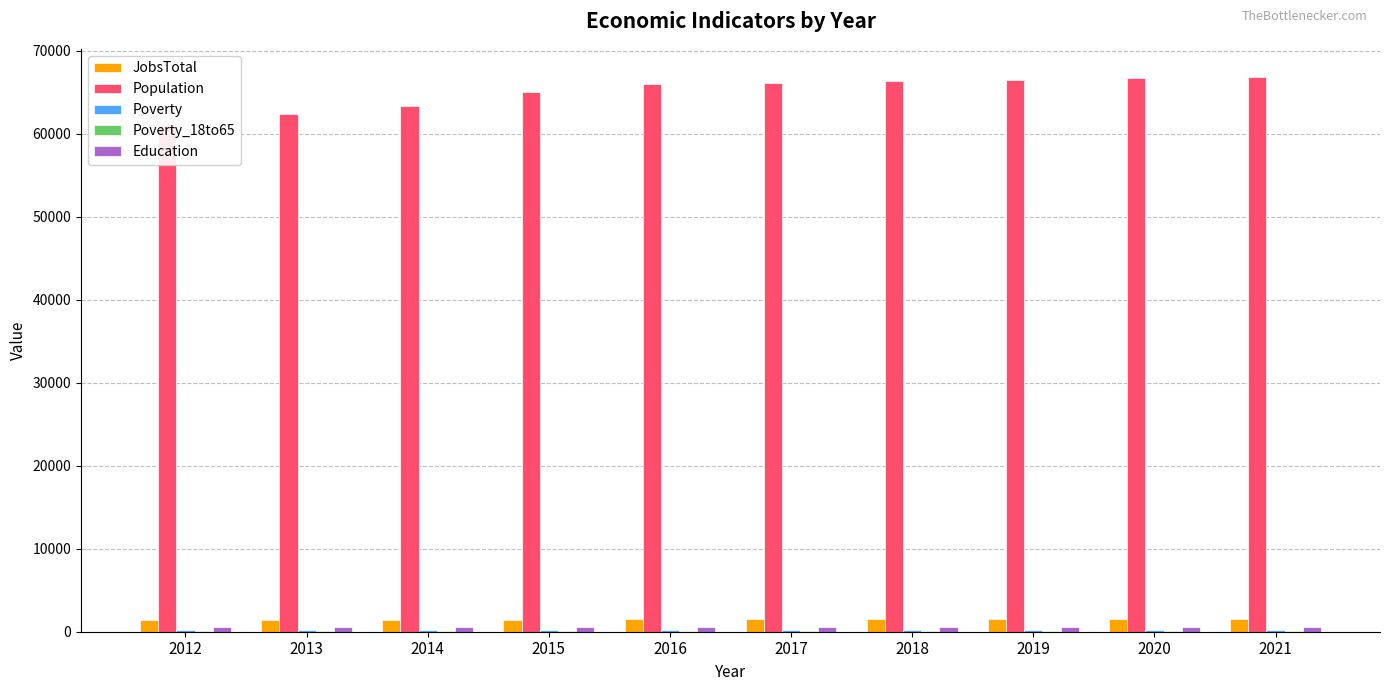

Between 2019 and 2020, which is larger?

2020